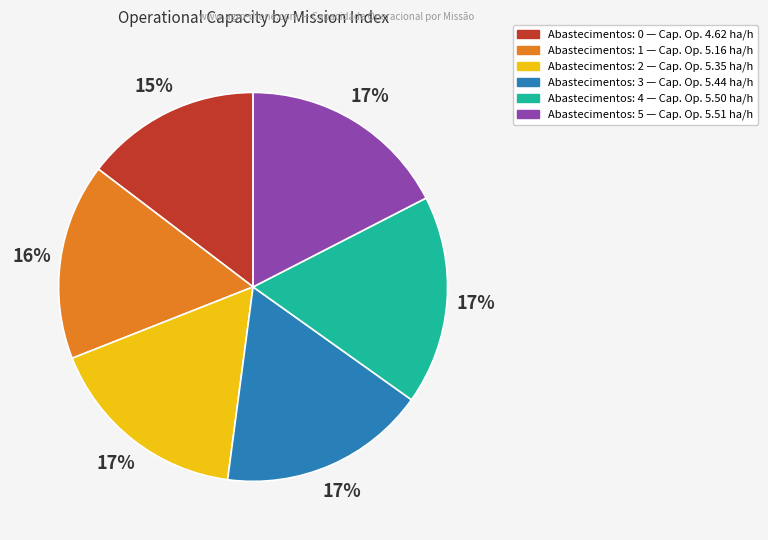

To the nearest percent, what is the average slice percentage?

17%